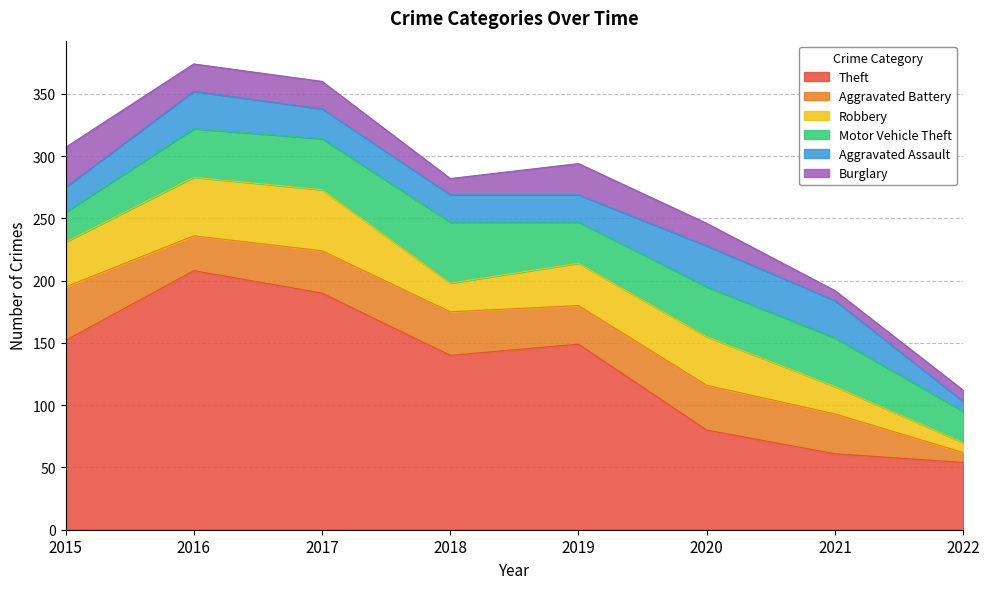

What is the greatest value displayed?

208